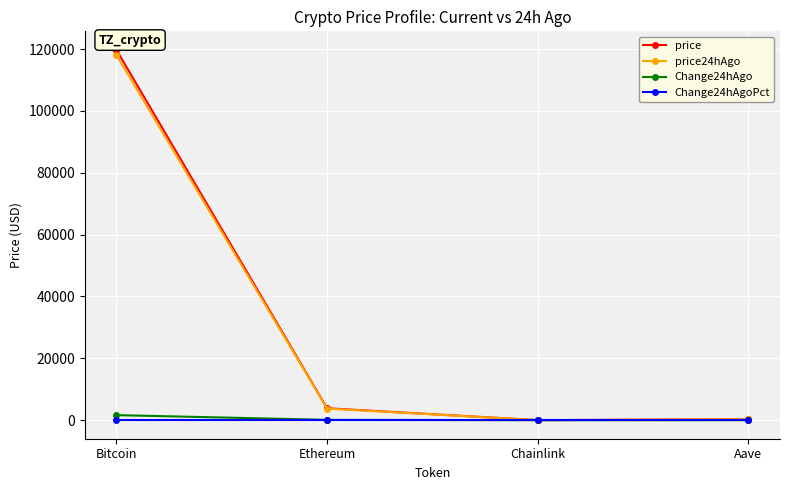

Which label corresponds to the largest value in the chart?

Bitcoin